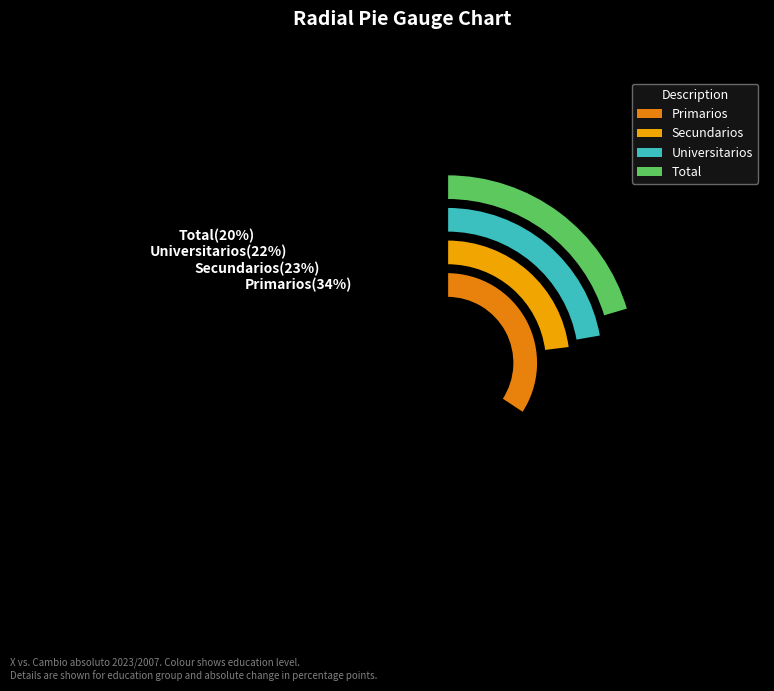

What is the smallest slice in the pie chart?

Total